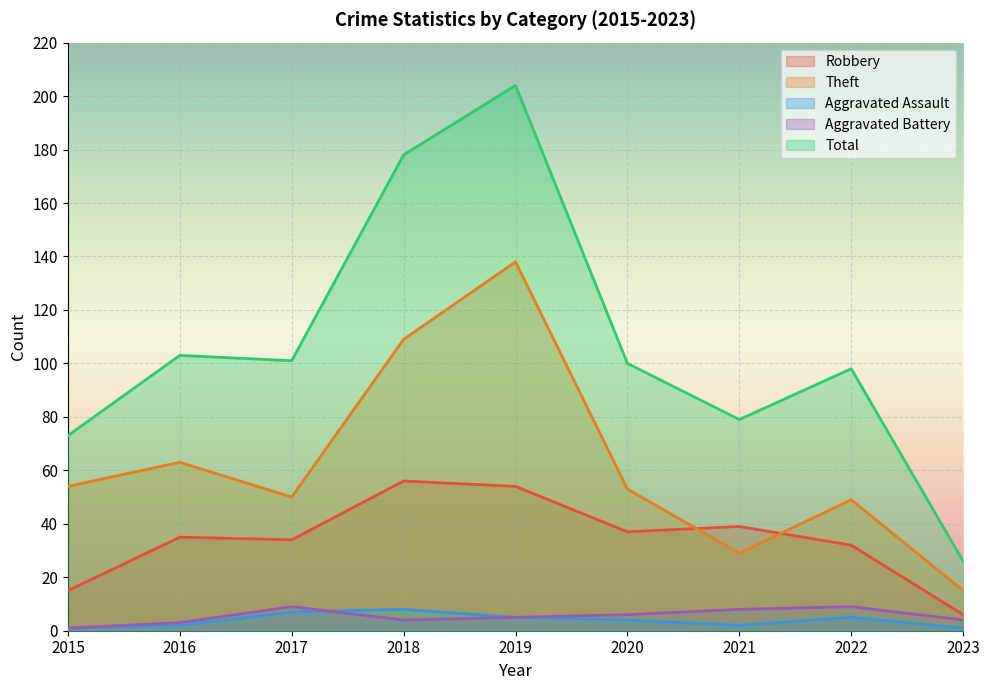

Is it true that Aggravated Assault equals 1 at 2020?

False